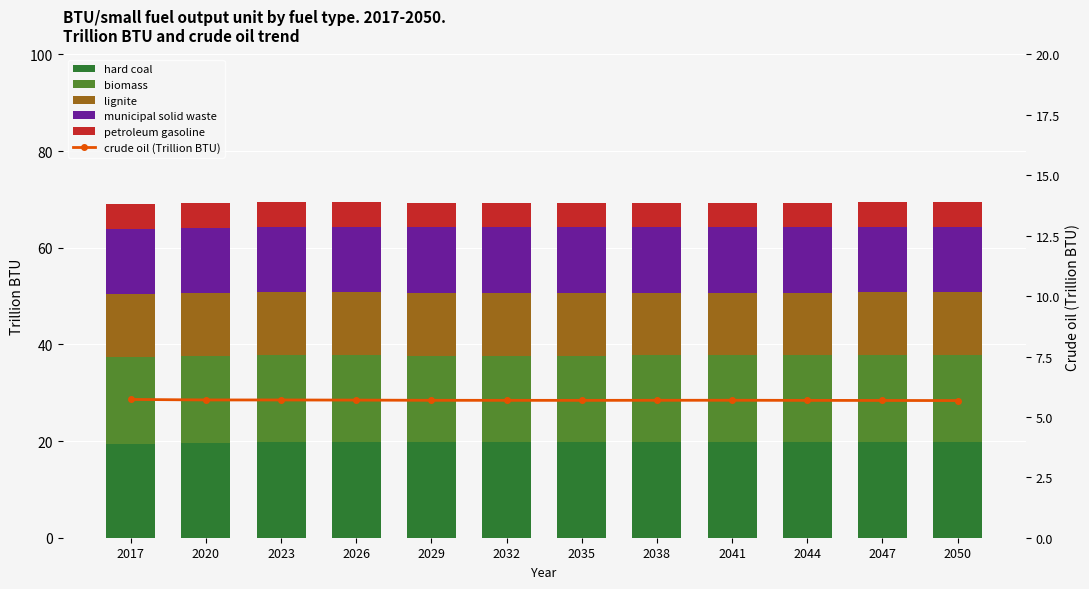

Where is petroleum gasoline nearest to the value 5?

2050